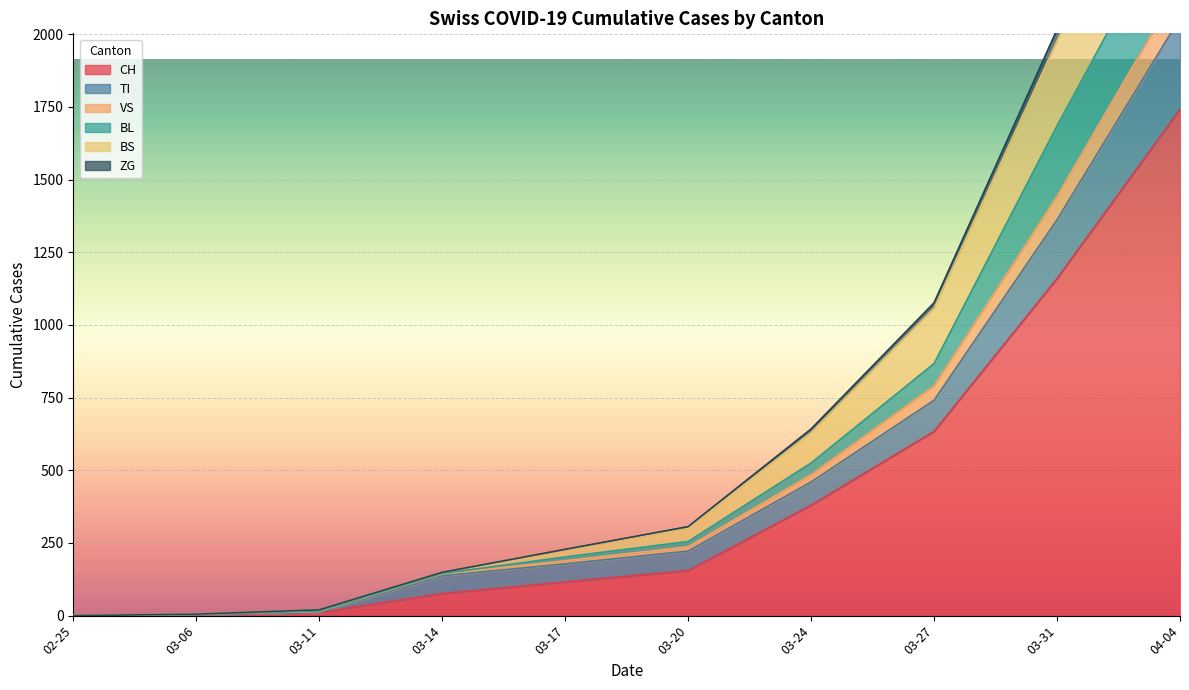

At which label is CH closest to 871?

03-27